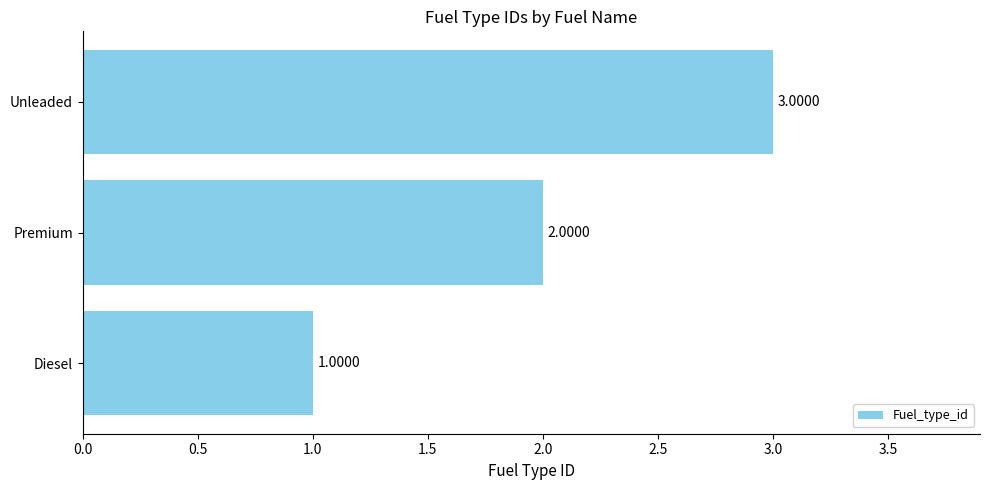

What is the minimum value shown in the chart?

1